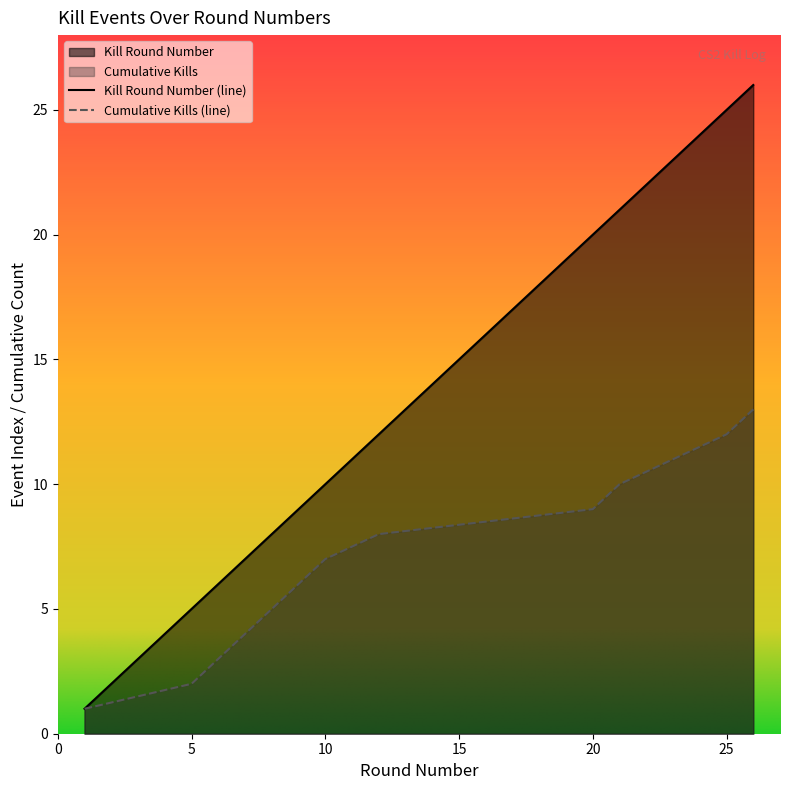

Which series has the largest total across all categories?

Kill Round Number (line)